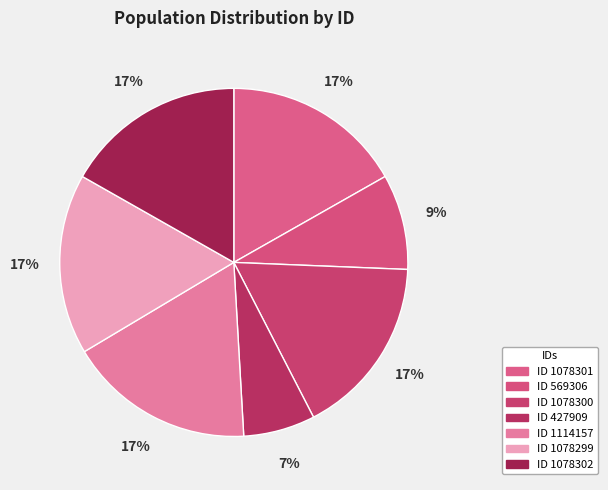

Count the number of slices in the pie.

7